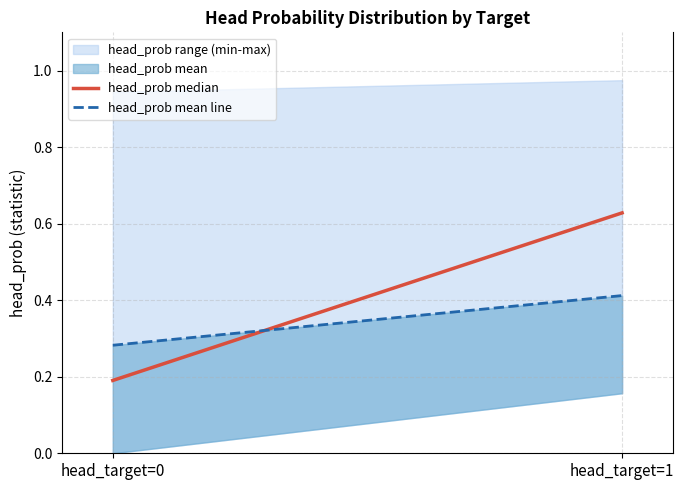

Read the head_prob mean line value at head_target=1.

0.4